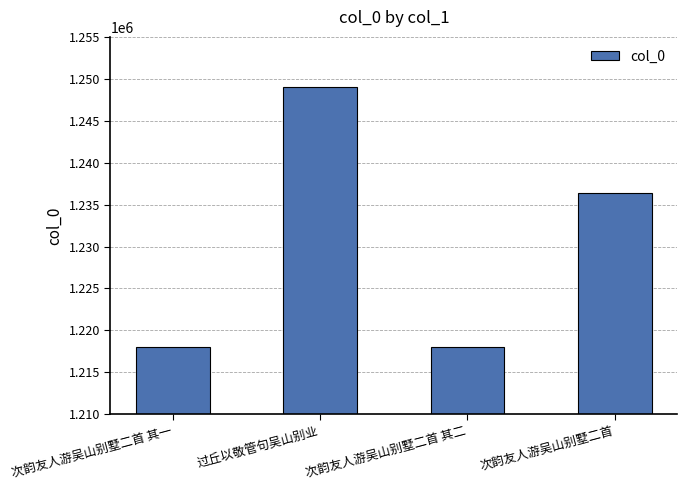

What is the difference between the second highest and second lowest values?

18369